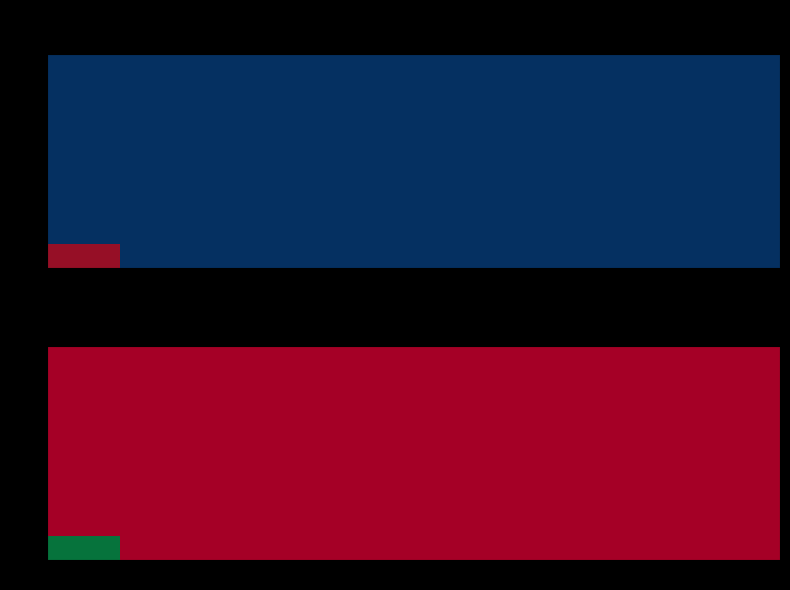

At how many categories does at least one series exceed 5805?

1